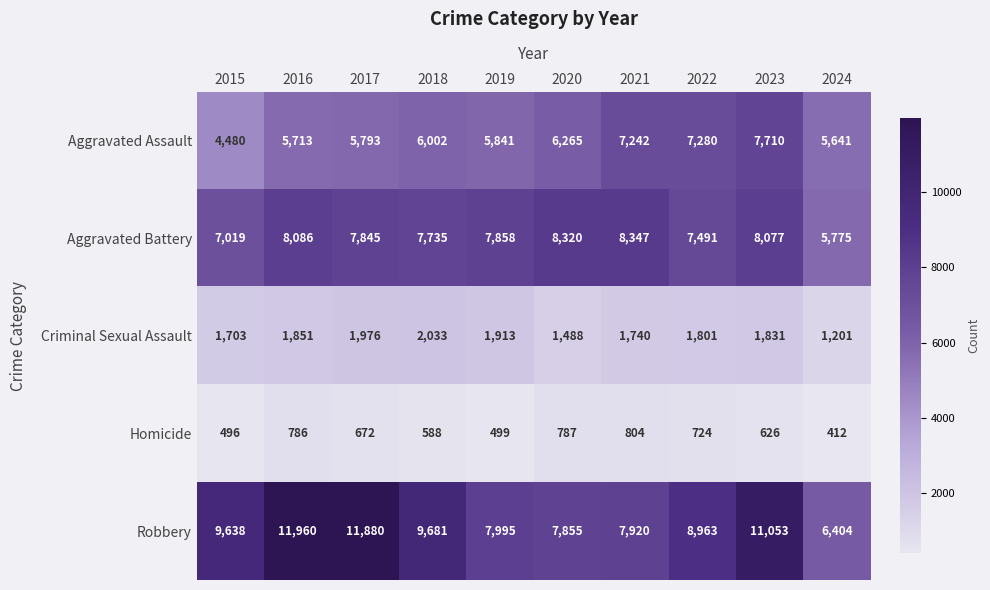

How many data points does each series have?

10